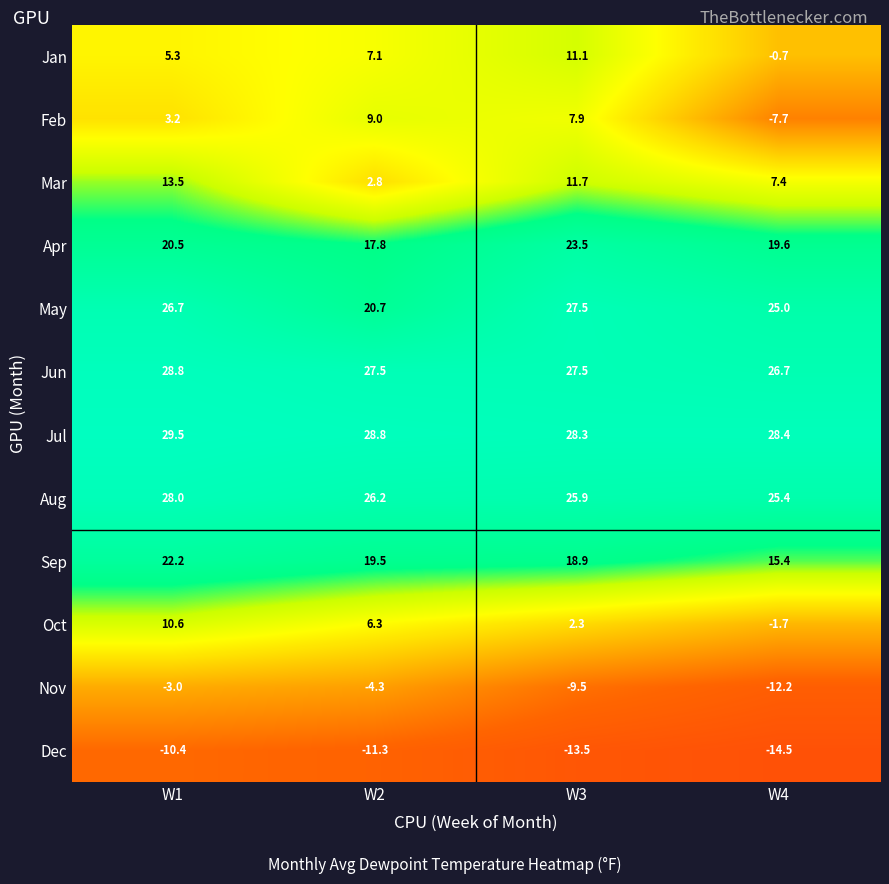

How many series are shown in this chart?

12